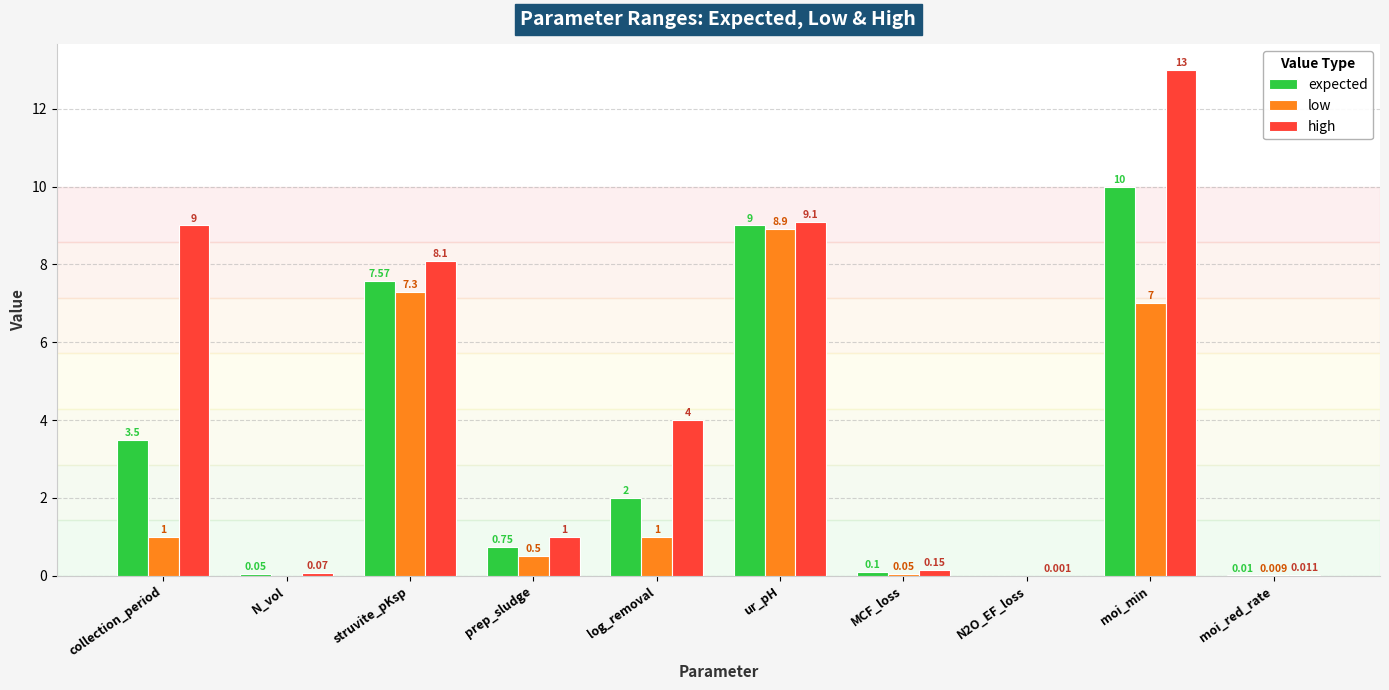

Are the bars horizontal?

No